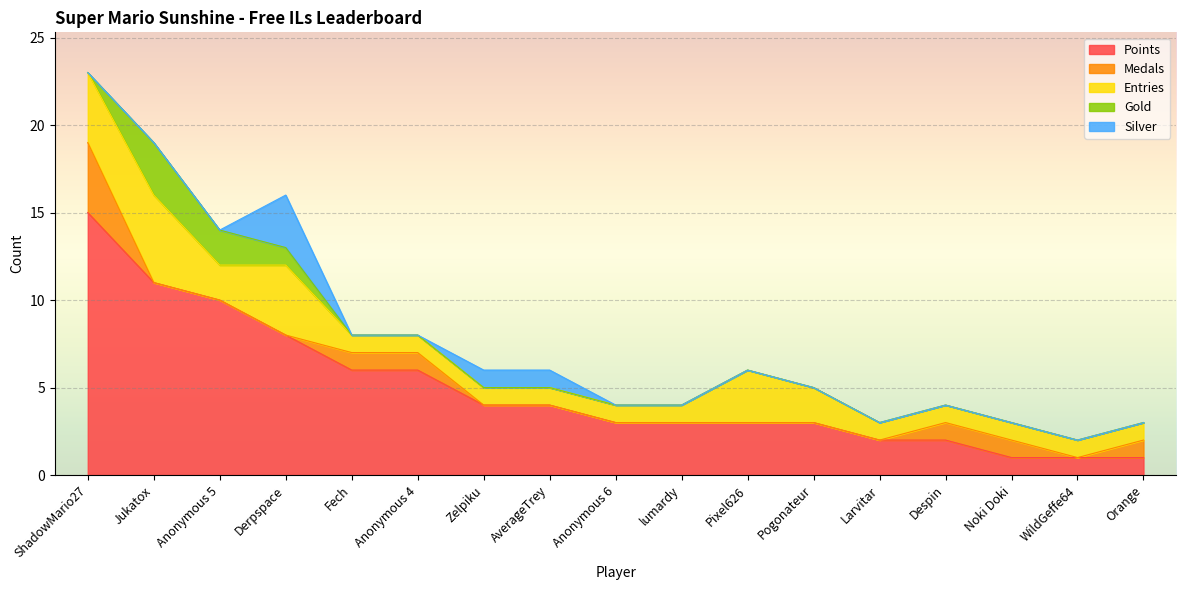

What is the value of the Points point at the 13th from the left?

2